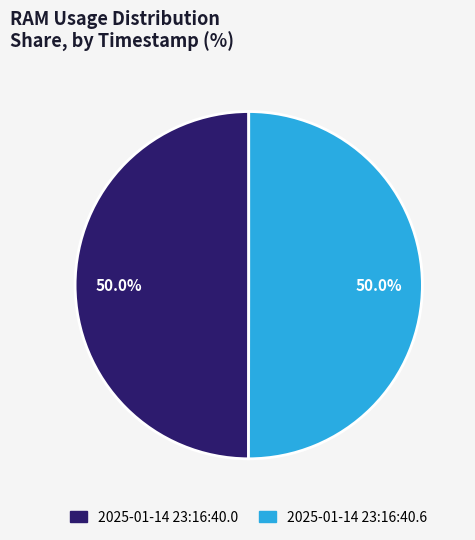

True or false: 2025-01-14 23:16:40.6 accounts for 36% of the total.

False